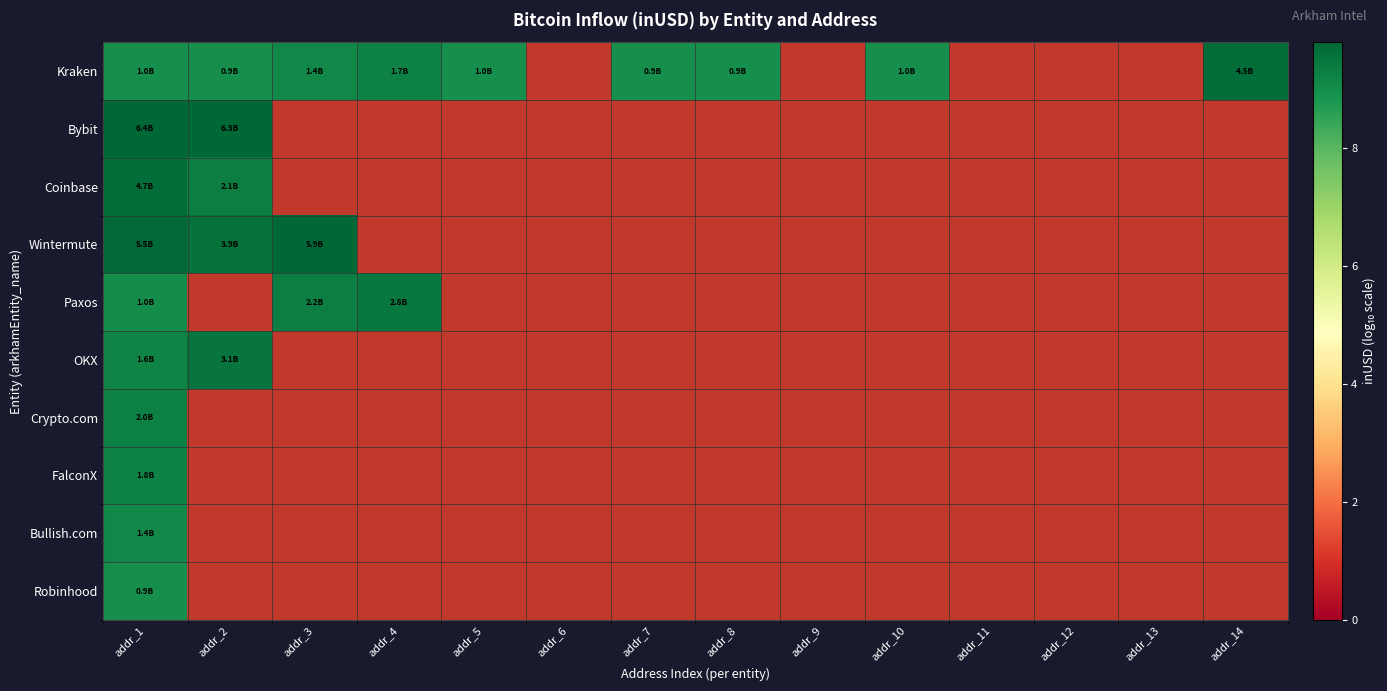

Count the number of data series in this chart.

10